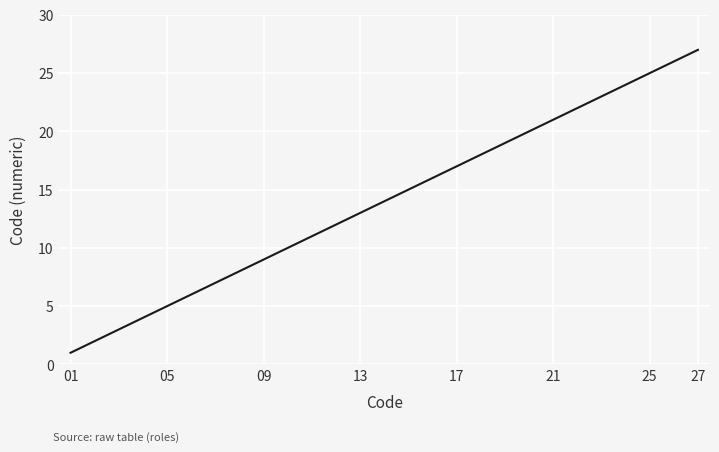

Reading right to left, extract all data points from this chart.

27	26	25	24	23	22	21	20	19	18	17	16	15	14	13	12	11	10	9	8	7	6	5	4	3	2	1